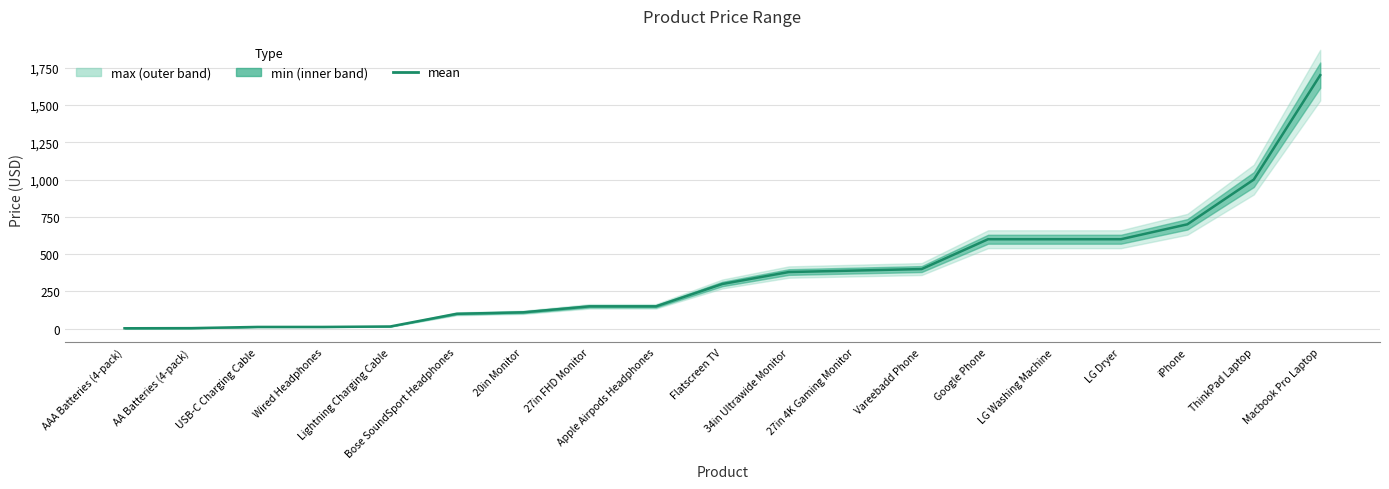

At which category does the chart reach its minimum across all series?

AAA Batteries (4-pack)